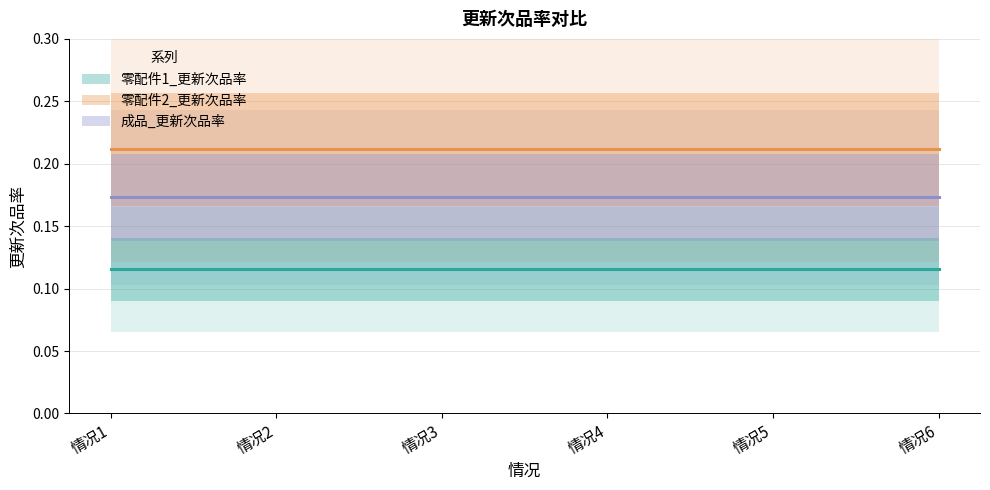

Reading left to right, transcribe all the data shown in this chart.

零配件1_更新次品率: 0.1	0.1	0.1	0.1	0.1	0.1
零配件2_更新次品率: 0.2	0.2	0.2	0.2	0.2	0.2
成品_更新次品率: 0.2	0.2	0.2	0.2	0.2	0.2